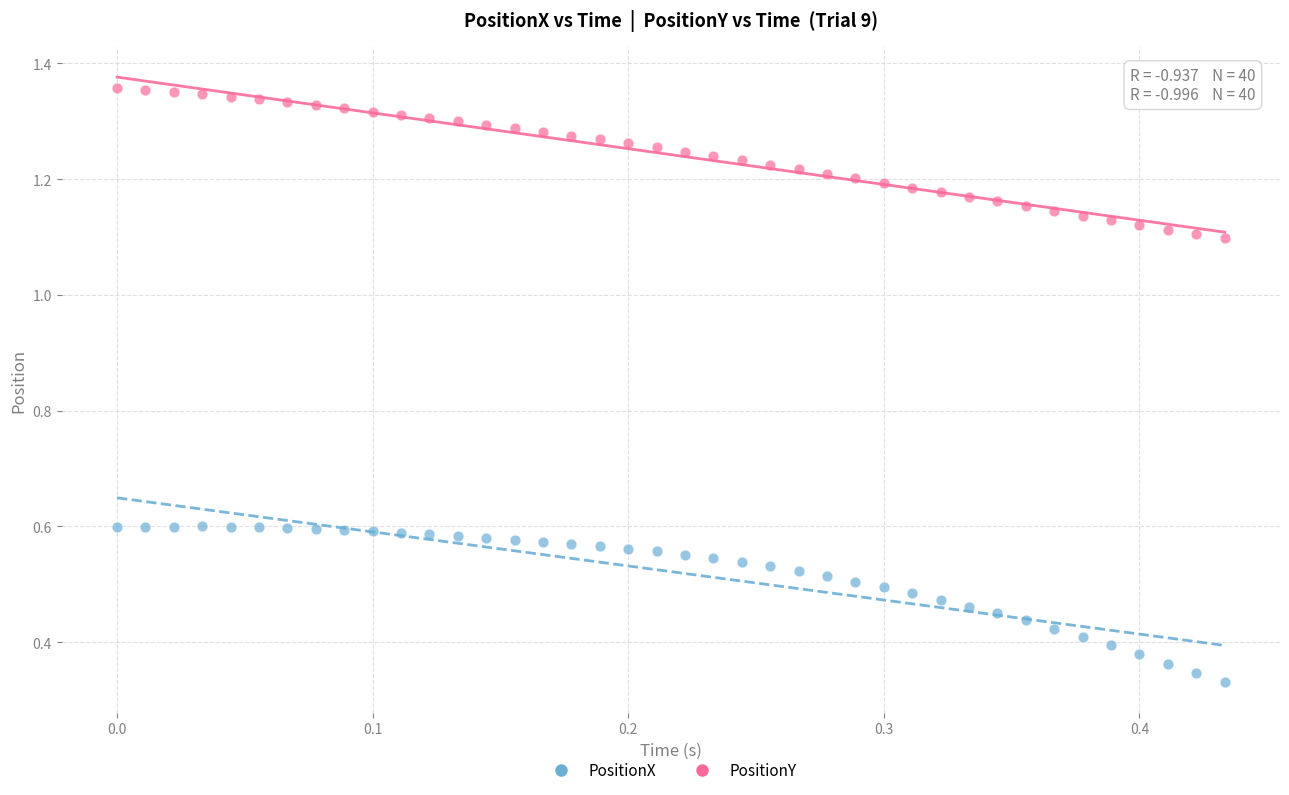

Which series has the widest spread of Y values?

PositionX